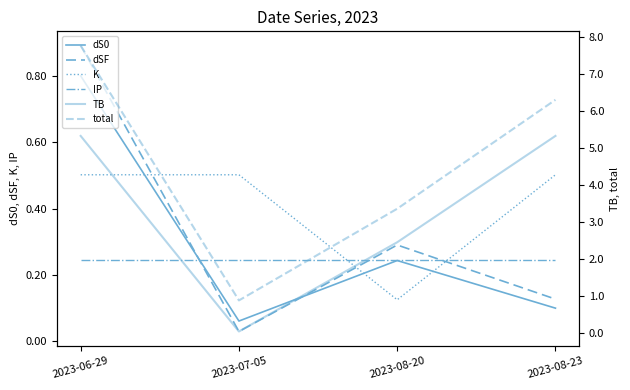

The value of IP at 2023-06-29 is 0.3. True or false?

False